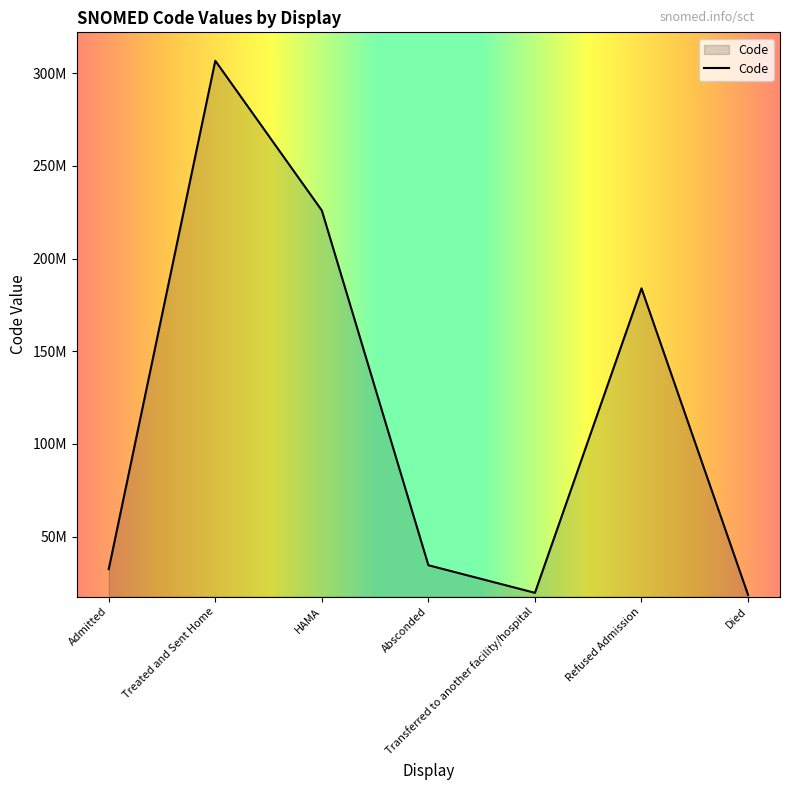

Which label corresponds to the smallest value in the chart?

Died